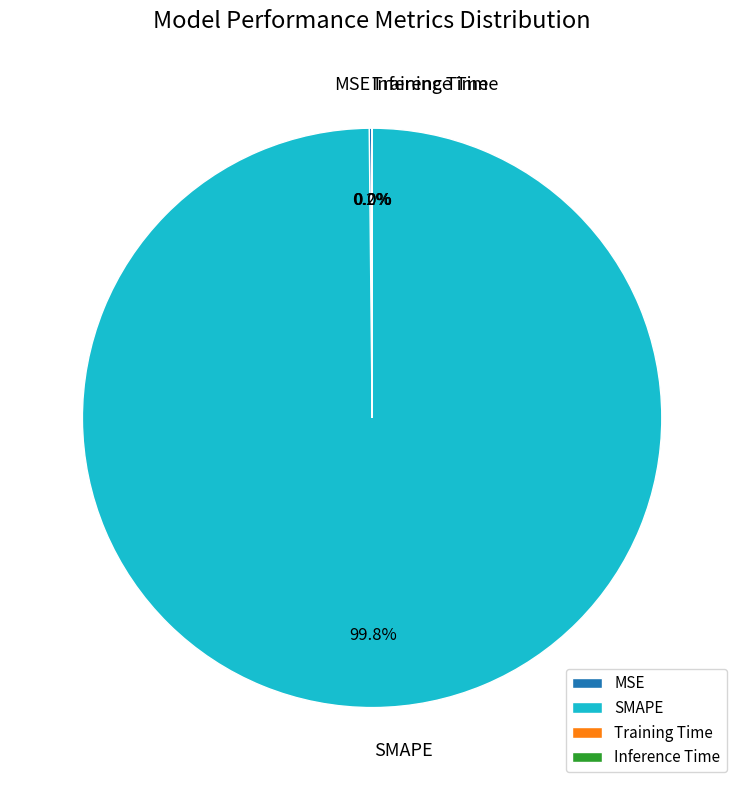

Which slice is the largest?

SMAPE